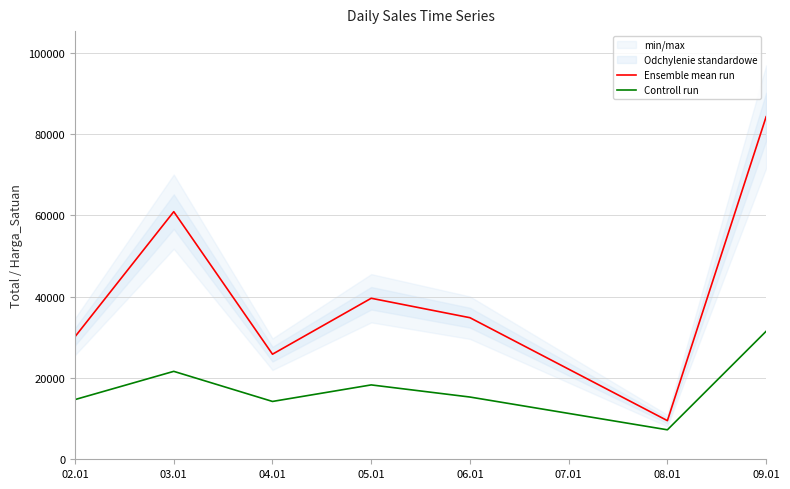

Where is the first local maximum for Ensemble mean run?

03.01